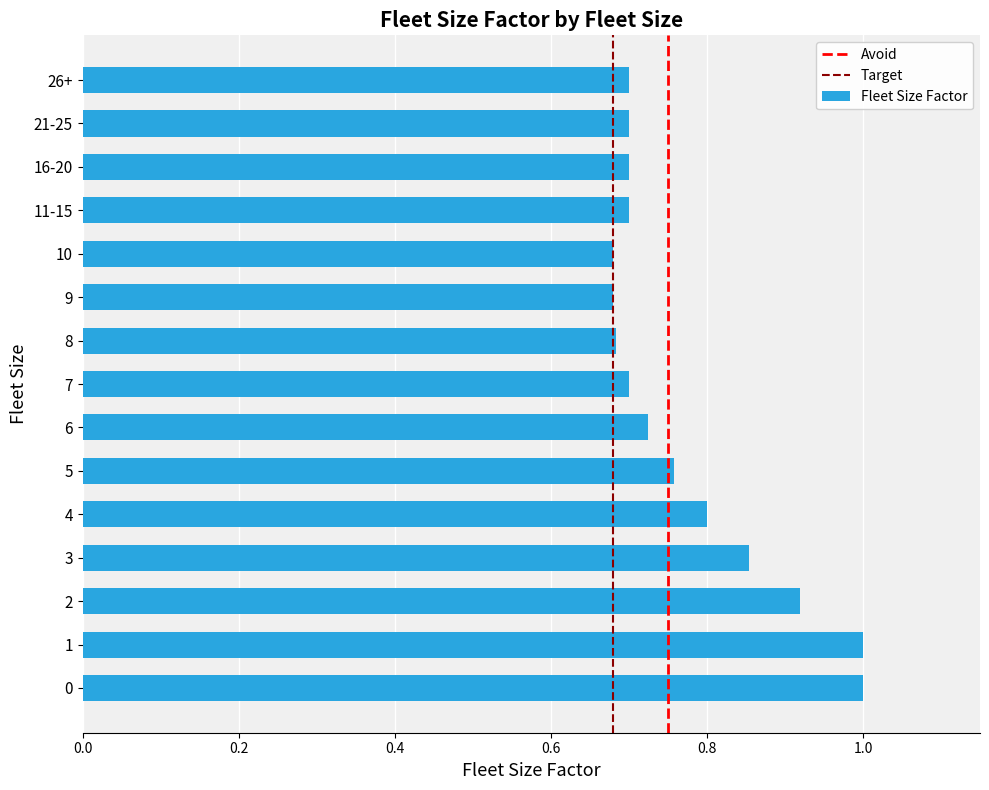

What is the change in value from 0 to 26+?

-0.3